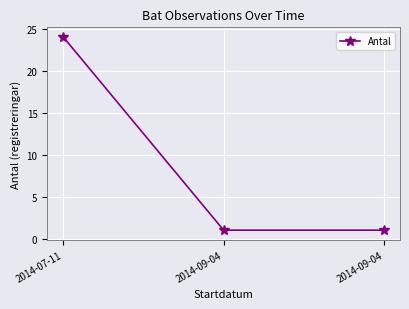

Reading left to right, list all the values displayed in this chart.

2014-07-11=24	2014-09-04=1	2014-09-04=1